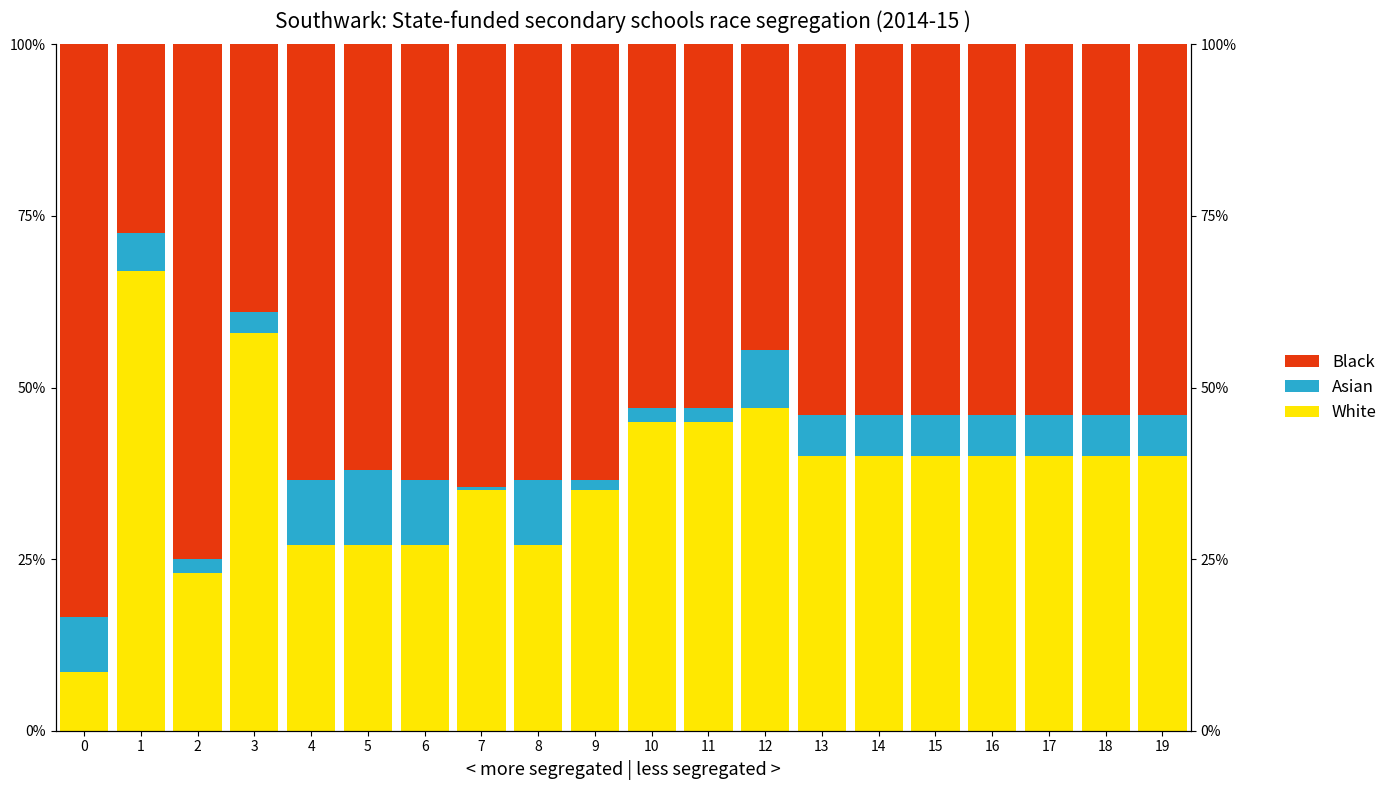

What is the maximum value for Asian?

11.0